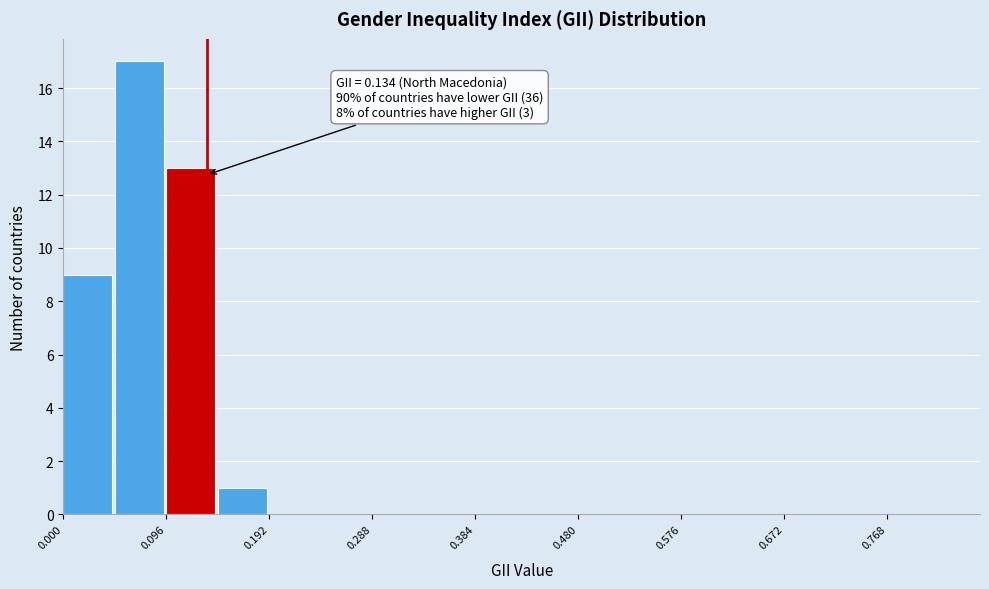

Which range on the x-axis has the tallest bar?

0.048 to 0.096